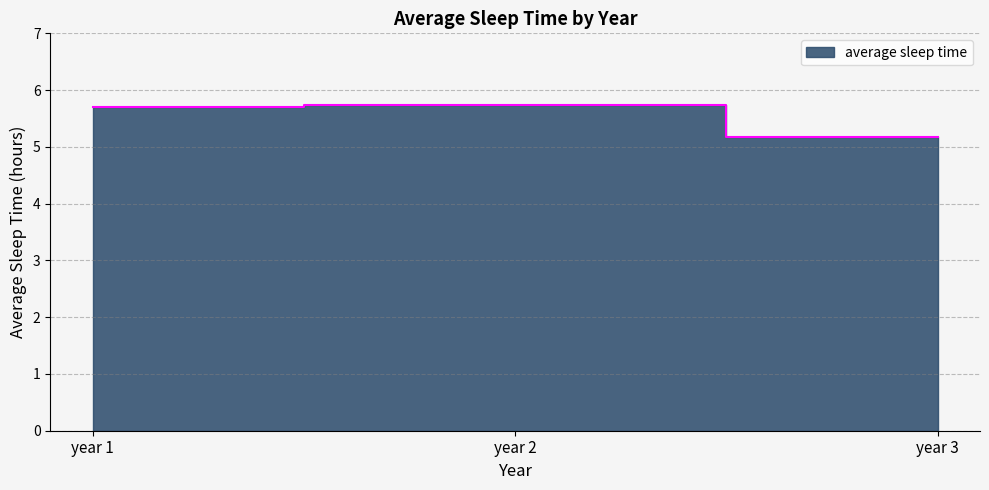

Which has a higher value, year 3 or year 1?

year 1